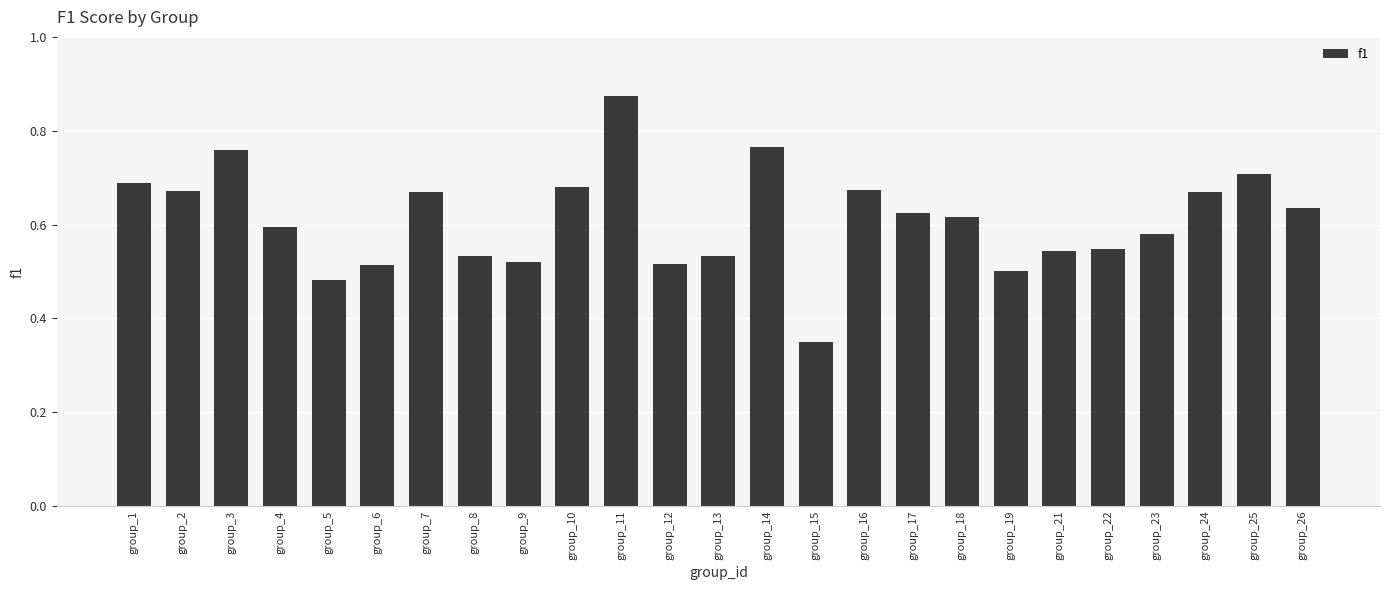

Between group_6 and group_8, which is larger?

group_8